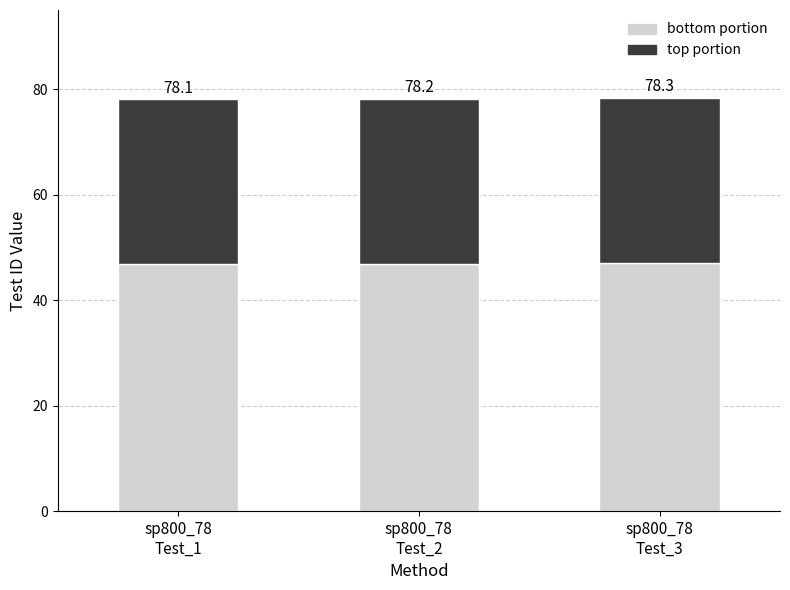

At how many categories does at least one series exceed 43?

3